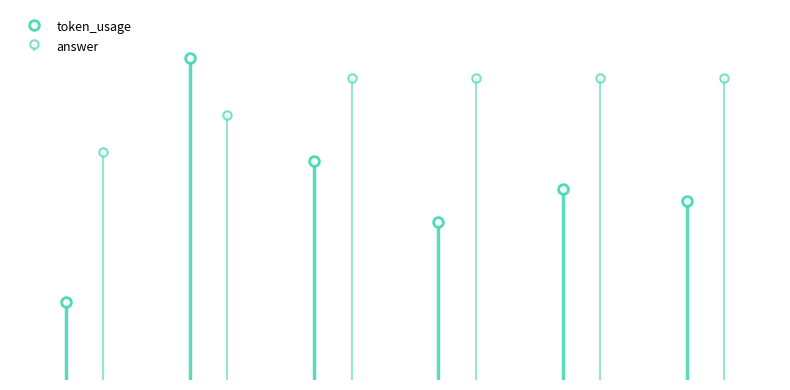

Between 4 and 2, which is larger?

2